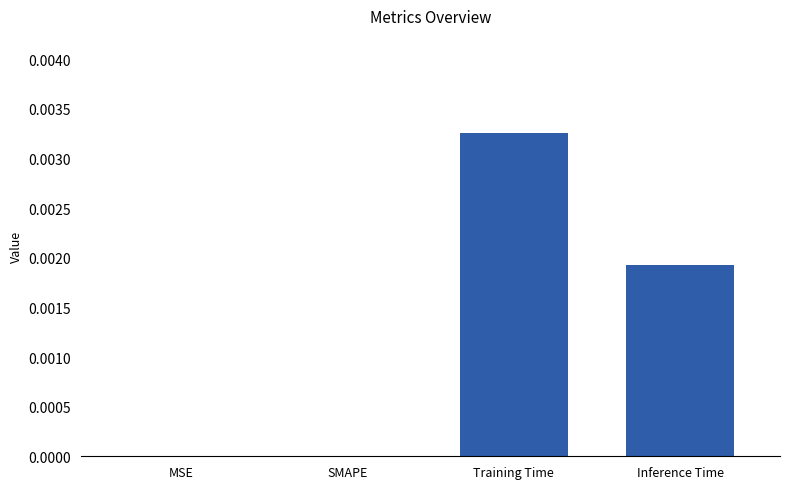

Which has a higher value, Training Time or SMAPE?

Training Time